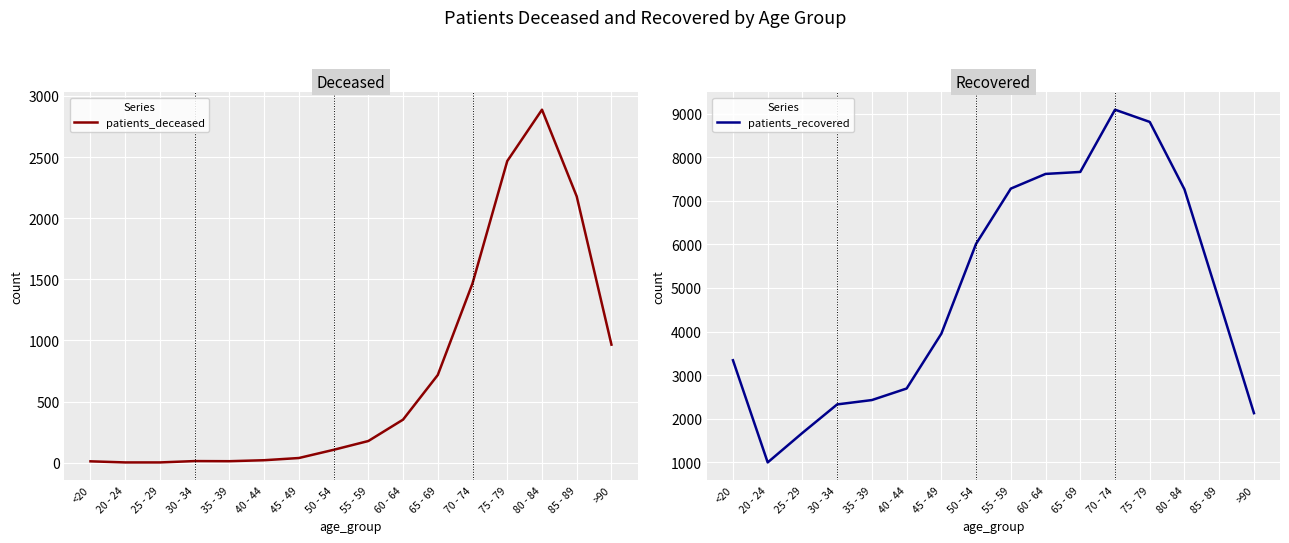

At which category does the chart reach its minimum across all series?

20 - 24